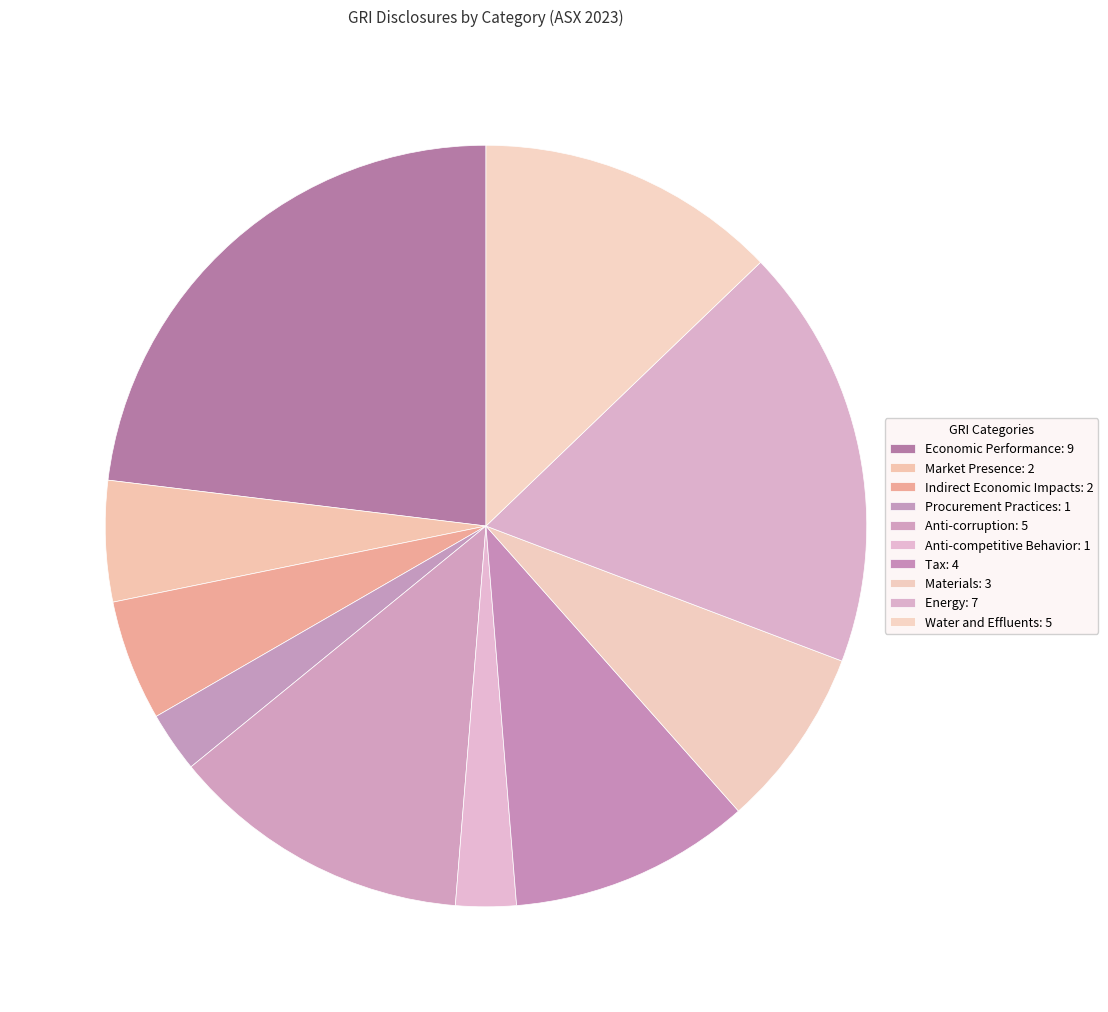

Do Materials and Tax together represent more than half of the pie?

No